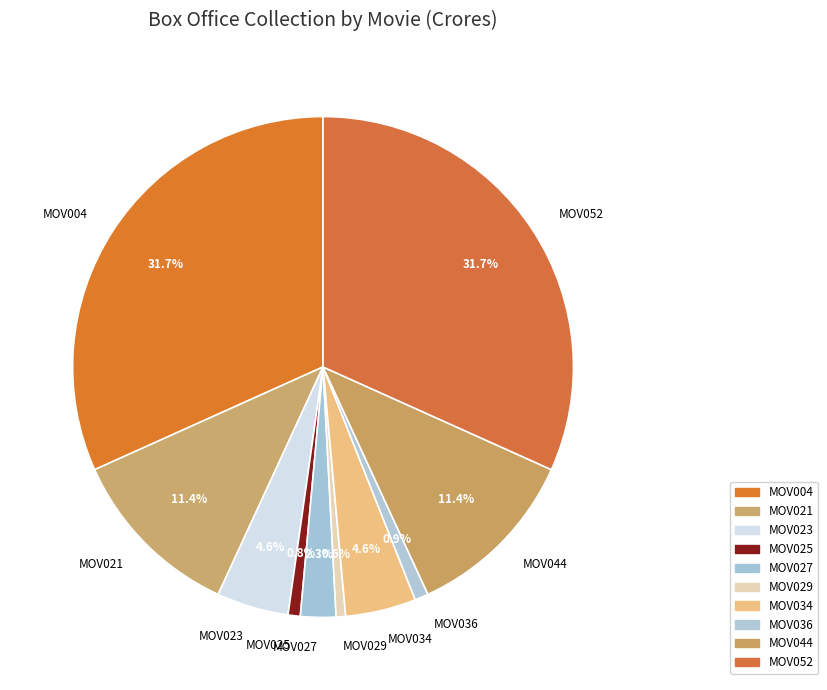

To the nearest percent, what is the average slice percentage?

10%